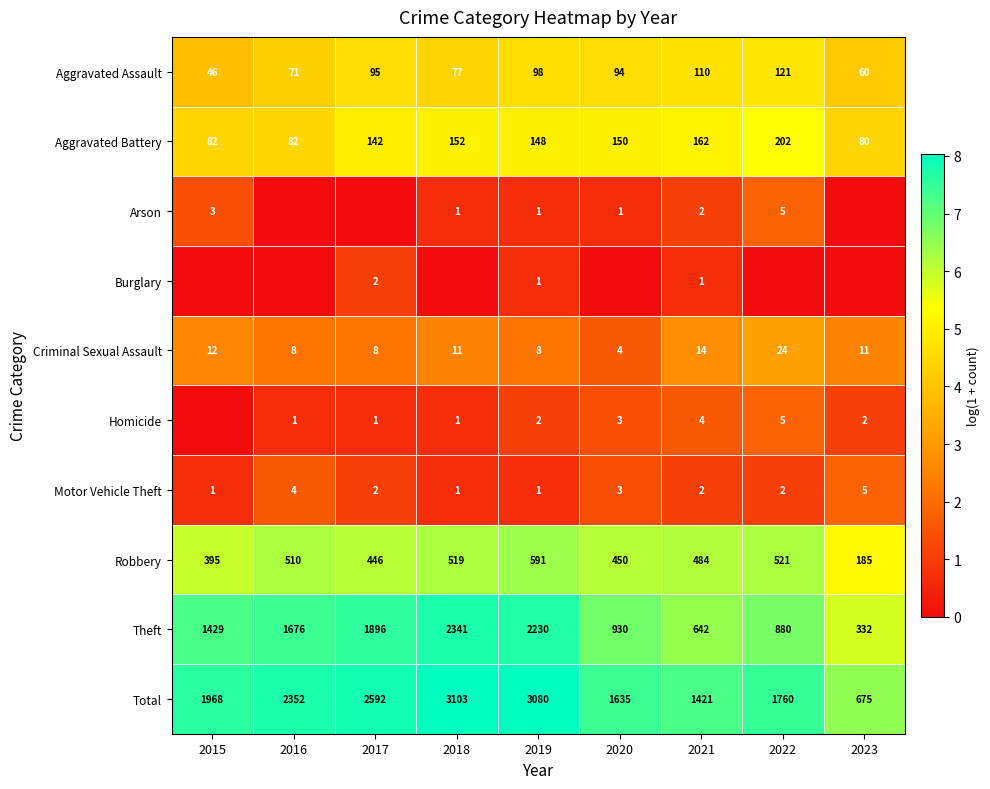

How many distinct data groups are displayed?

10